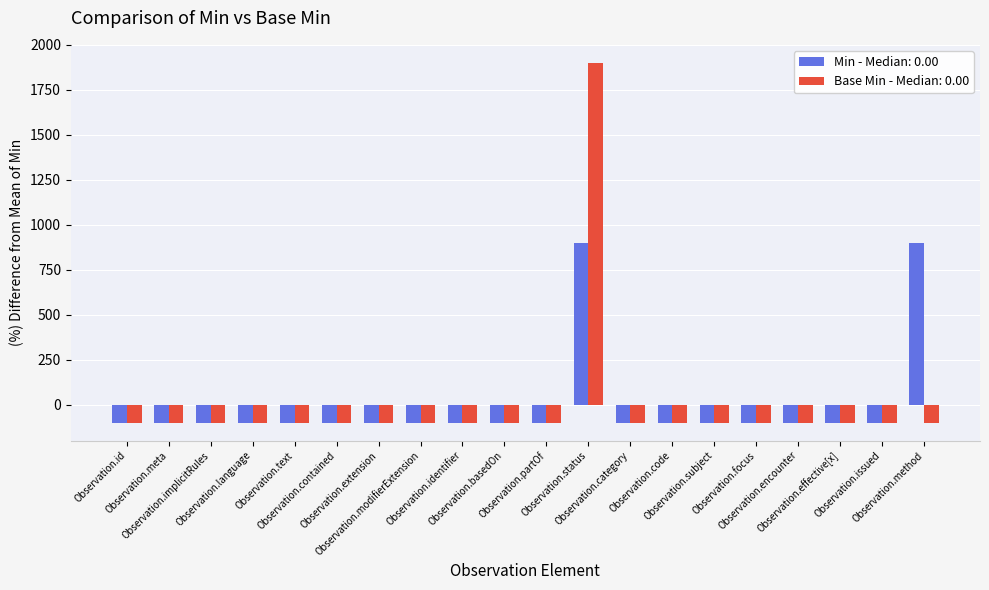

What are all the series names shown in the legend?

Min - Median: 0.00, Base Min - Median: 0.00